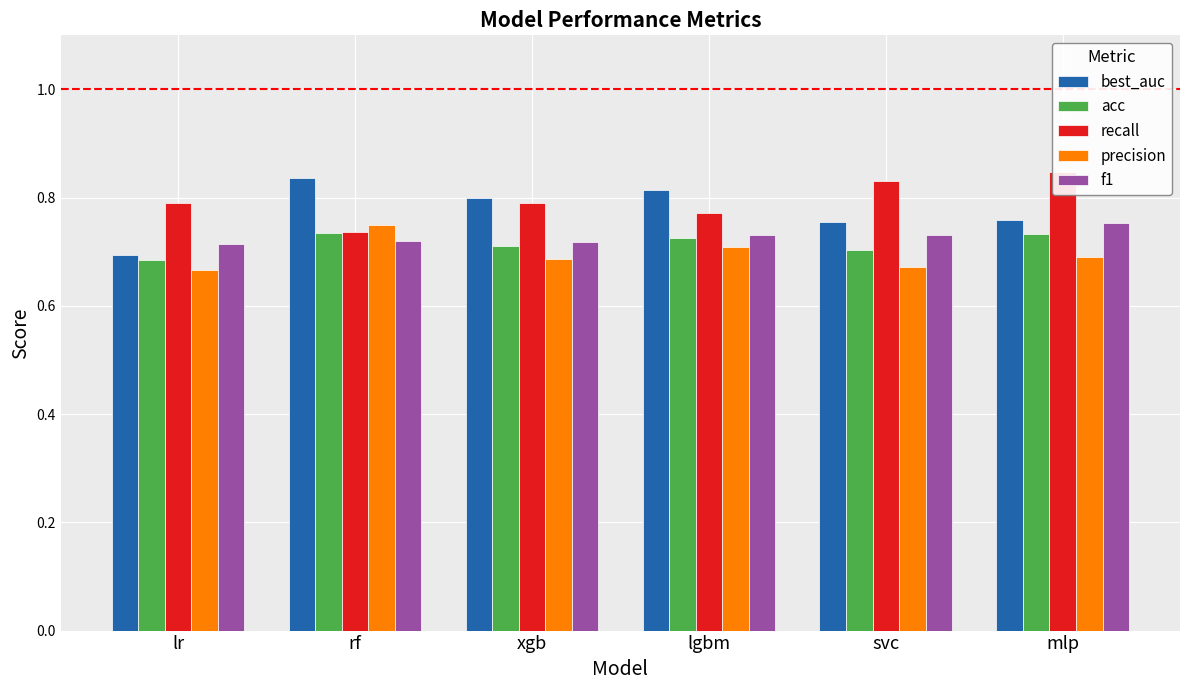

Is the value of acc at xgb greater than the value of recall at mlp?

No